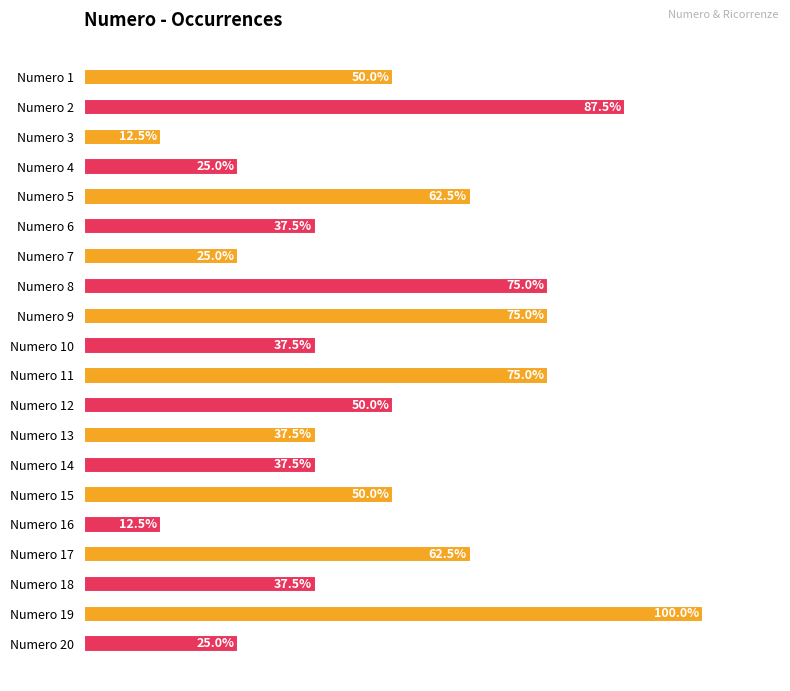

Are the bars horizontal?

Yes